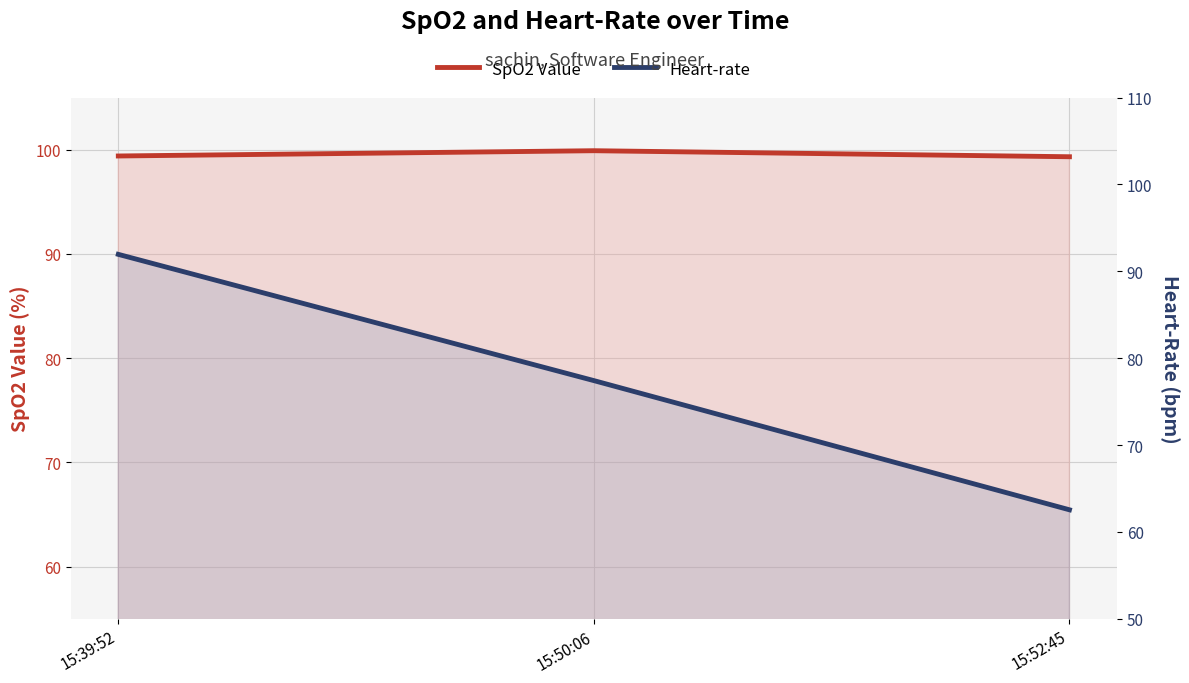

At which category is the sum across all series the highest?

15:39:52